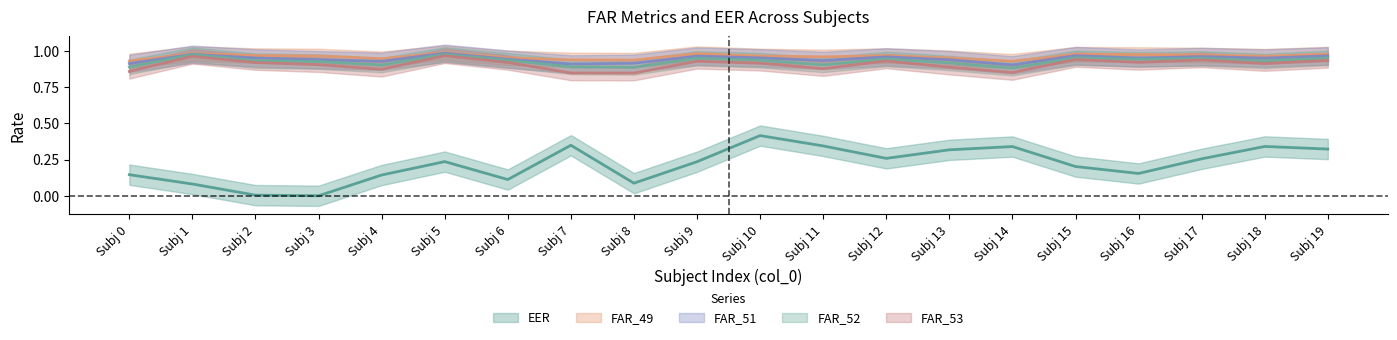

Count the FAR_49 values in the range 0 to 1.

20